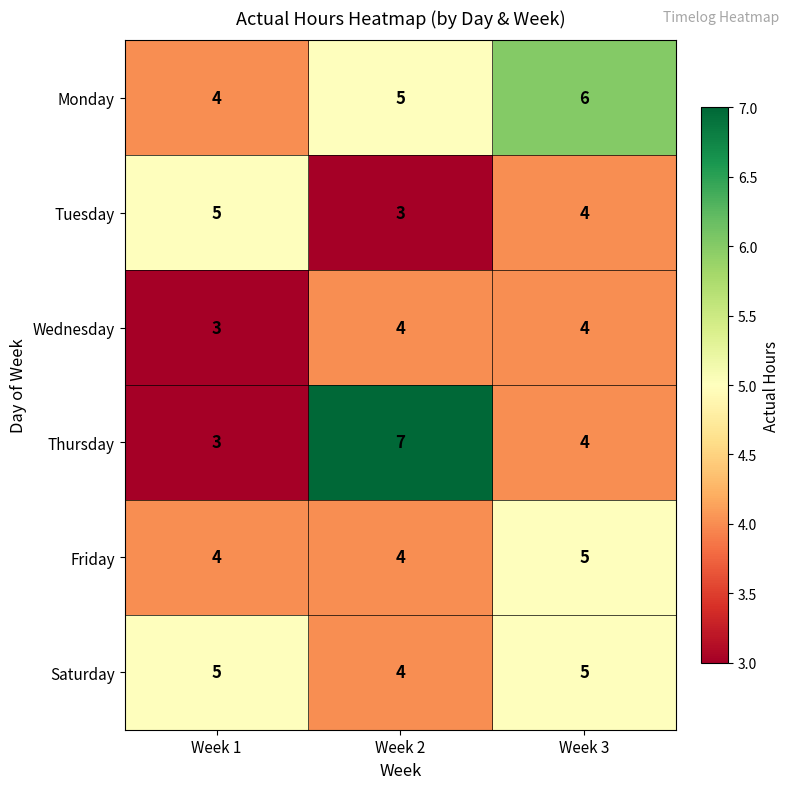

Reading right to left, extract all data points from this chart.

Monday: 6	5	4
Tuesday: 4	3	5
Wednesday: 4	4	3
Thursday: 4	7	3
Friday: 5	4	4
Saturday: 5	4	5